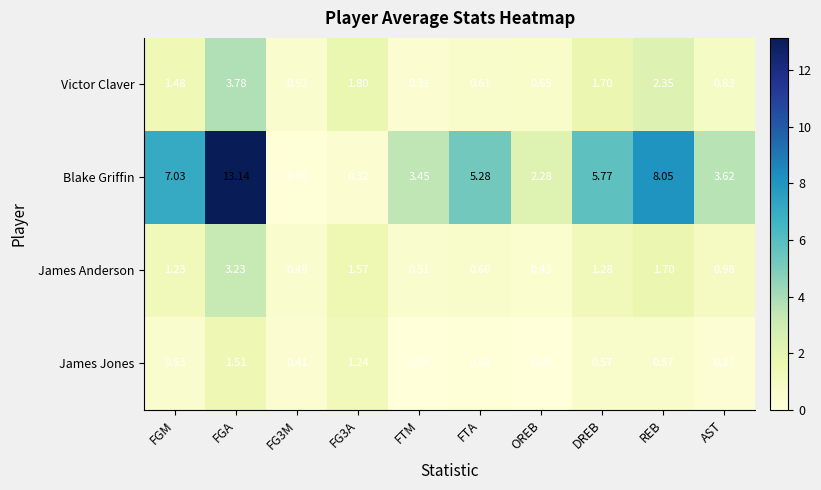

At which label does Victor Claver first exceed 1?

FGM